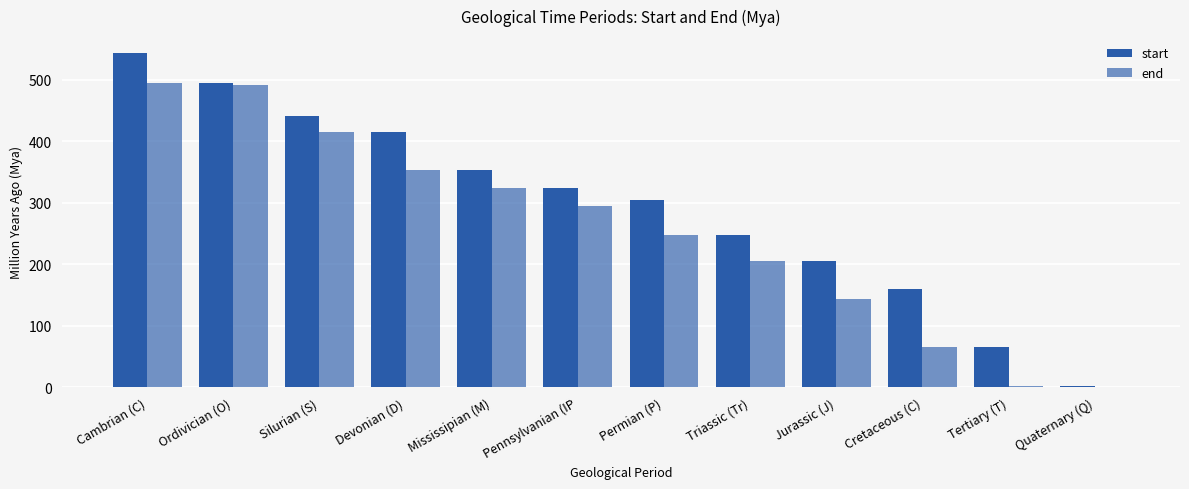

Does the chart contain stacked bars?

No